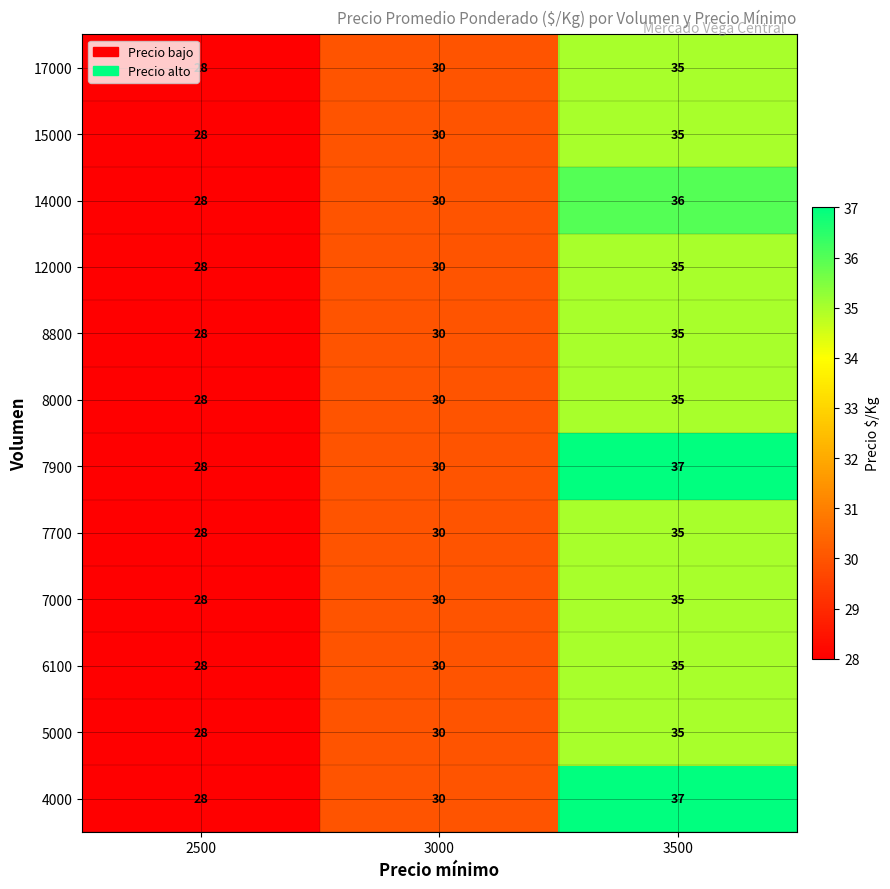

How many data points in 17000 are less than 30?

1